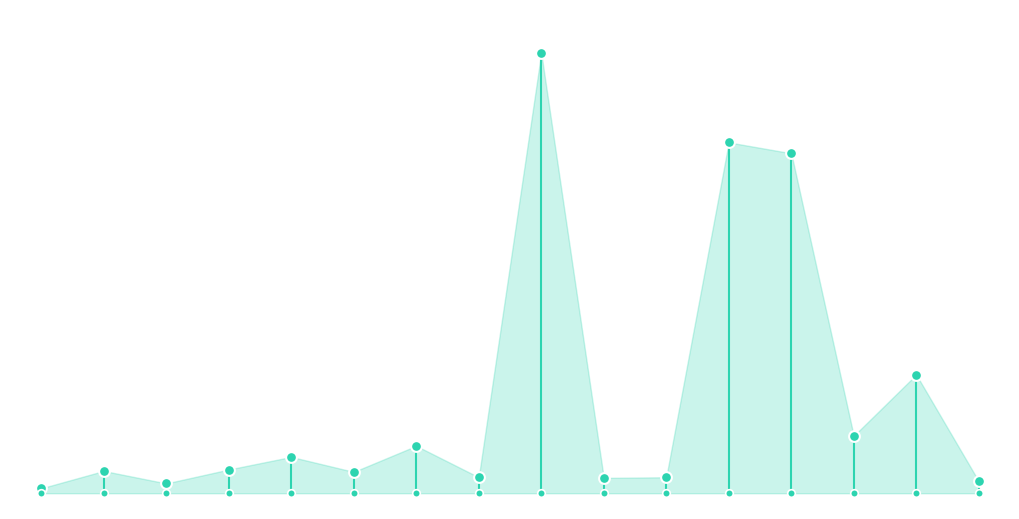

What is the change in value from 4 to 12?

+23.8